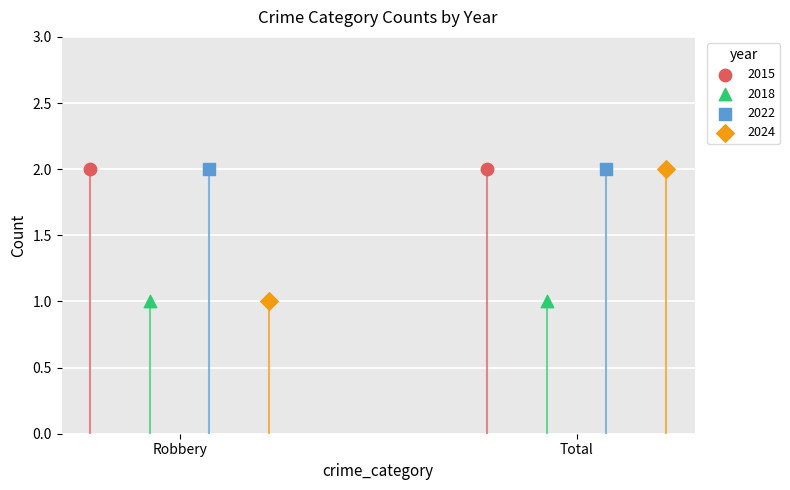

Which series contains the lowest Y value?

2018